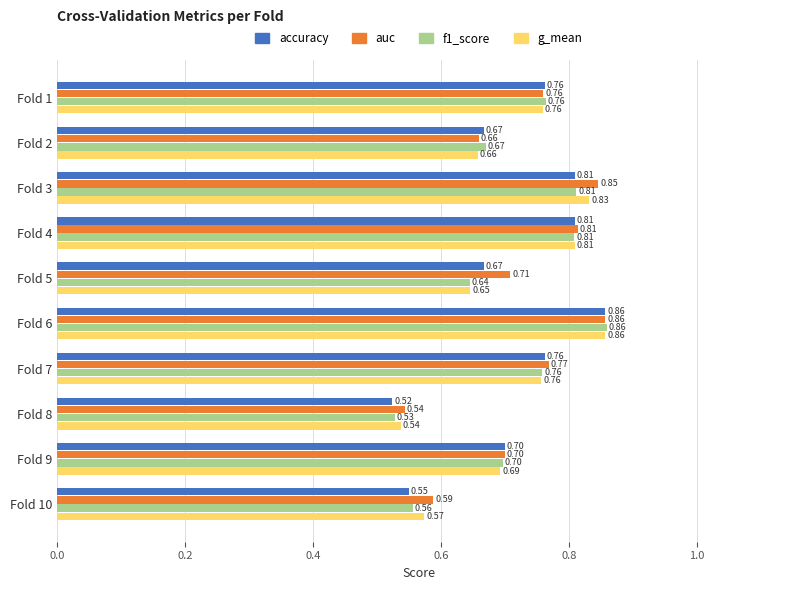

What is the difference between the second highest and second lowest values in the accuracy series?

0.3